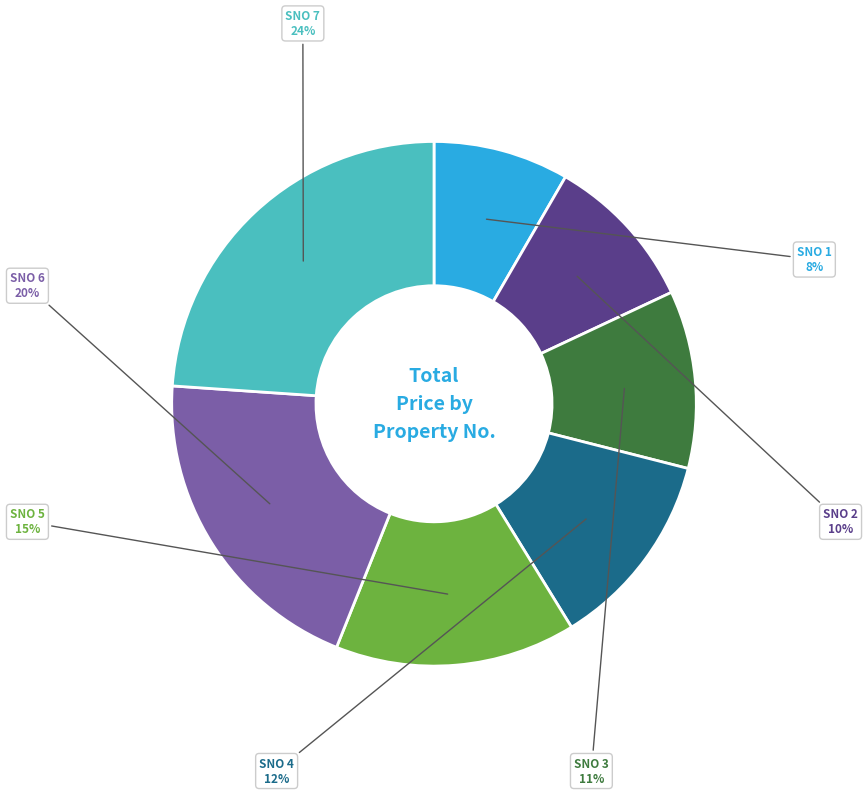

To the nearest percent, what is the difference between the largest and smallest slice percentages?

16%